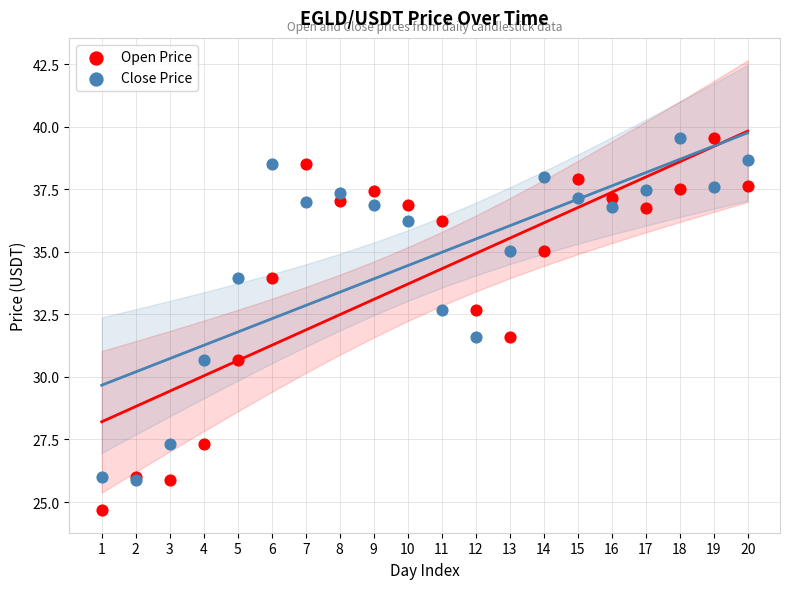

Which series has the largest Y range (max minus min)?

Open Price